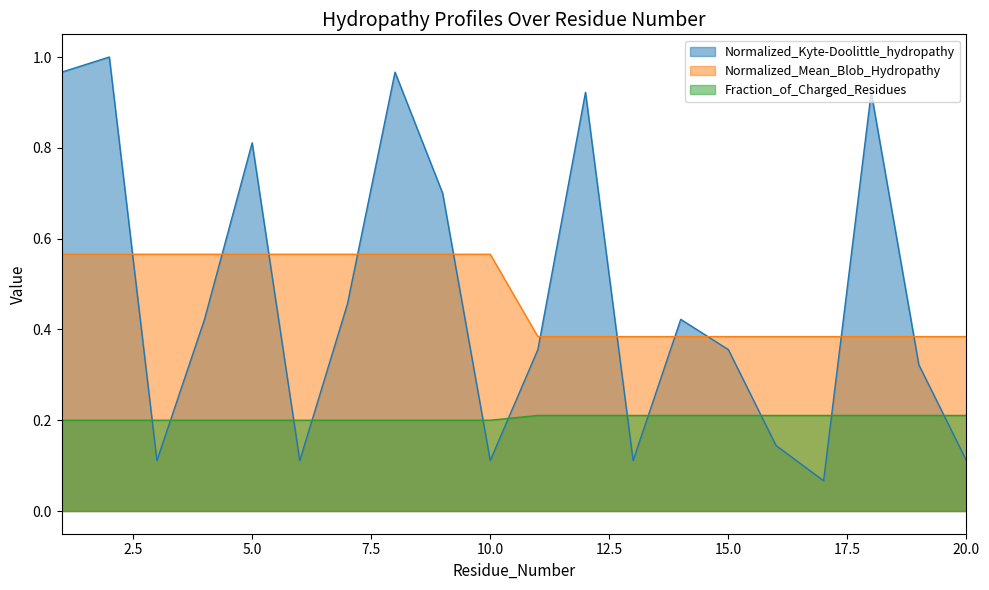

At which category is the sum across all series the highest?

2